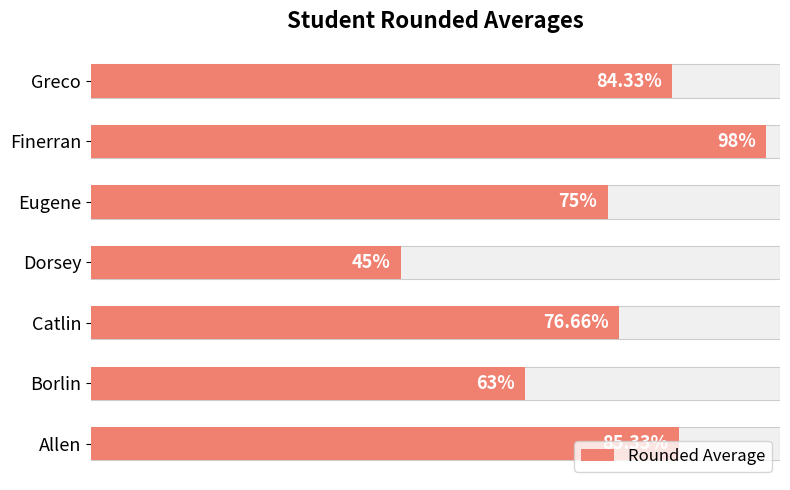

Does the chart contain stacked bars?

No